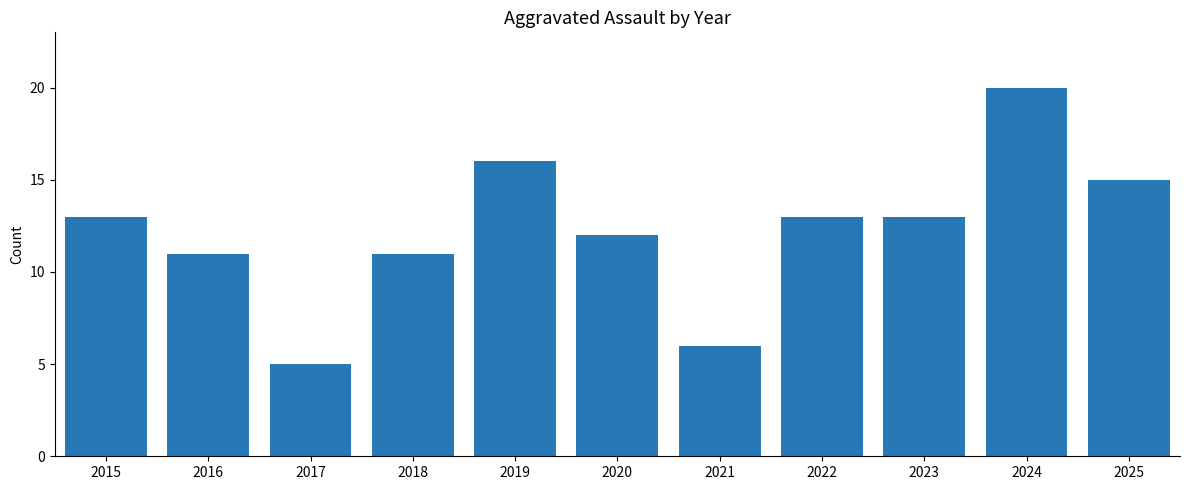

Approximately how many times larger is the value at 2020 compared to 2015?

0.9